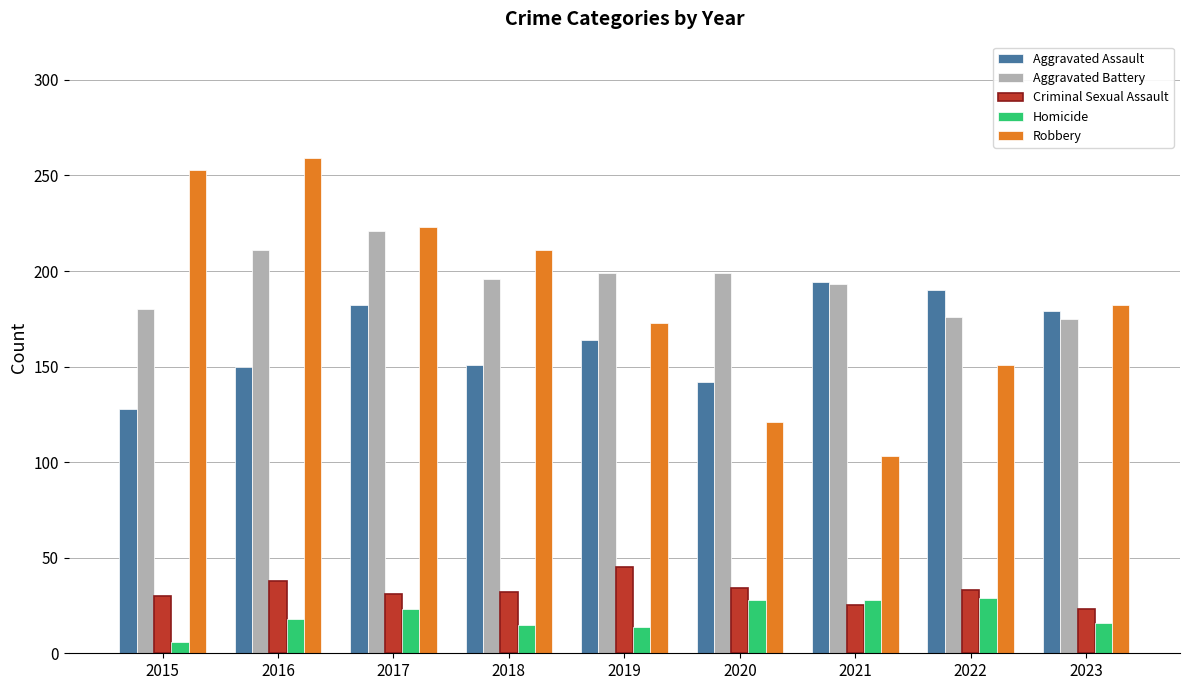

At how many categories does at least one series exceed 16?

9